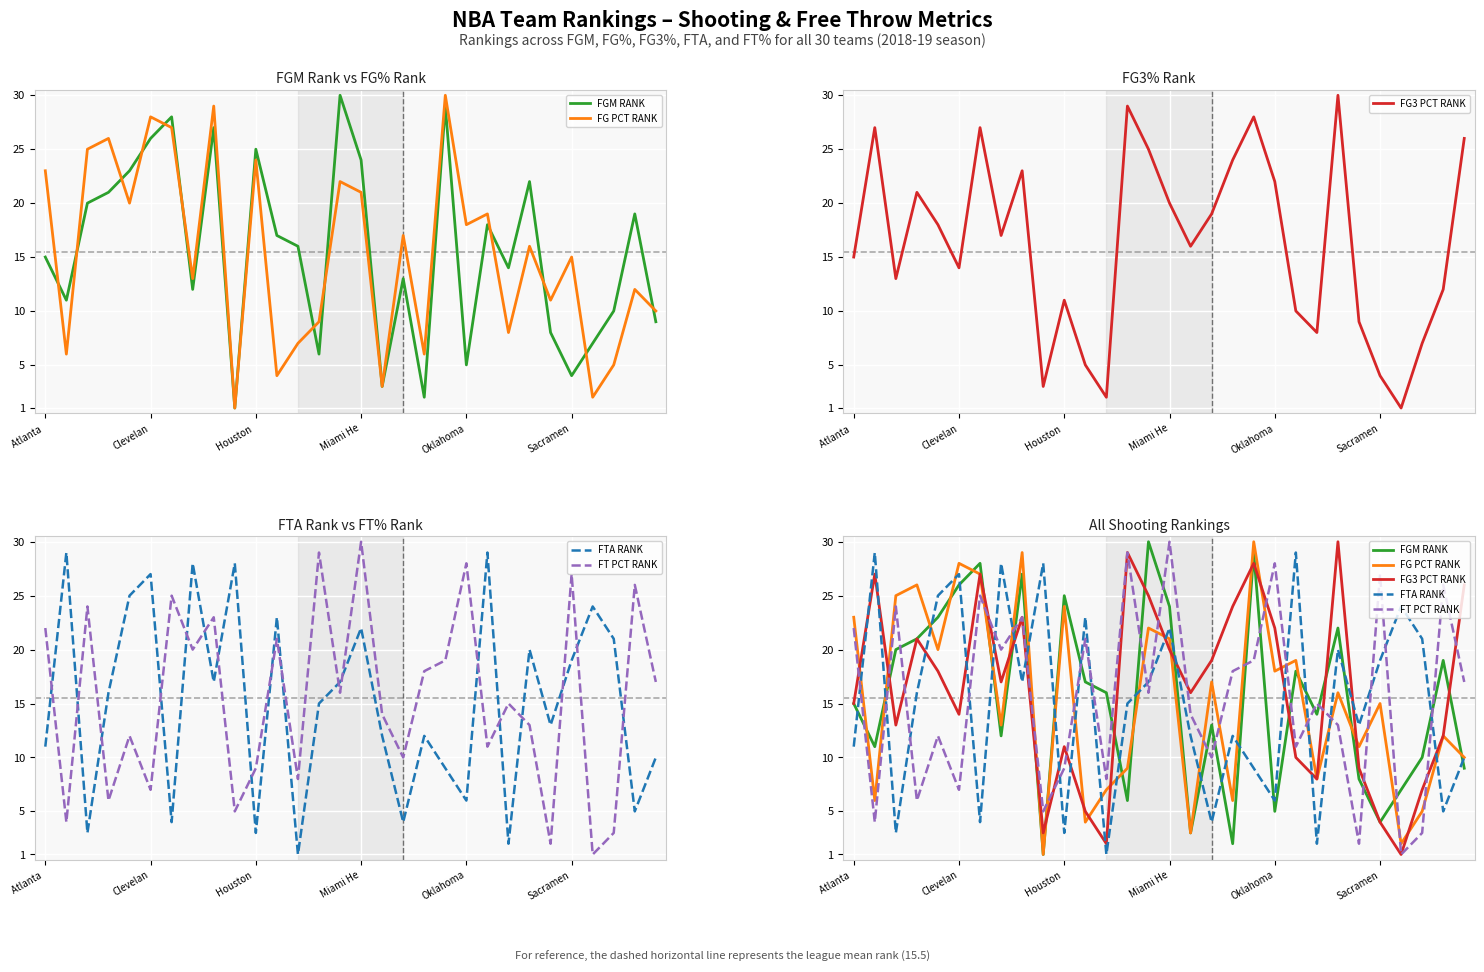

True or false: FG PCT RANK and FG3 PCT RANK intersect in this chart.

True